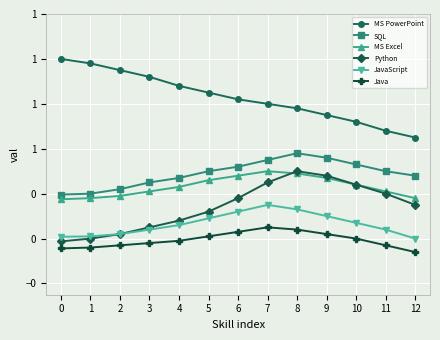

What are all the series names shown in the legend?

MS PowerPoint, SQL, MS Excel, Python, JavaScript, Java